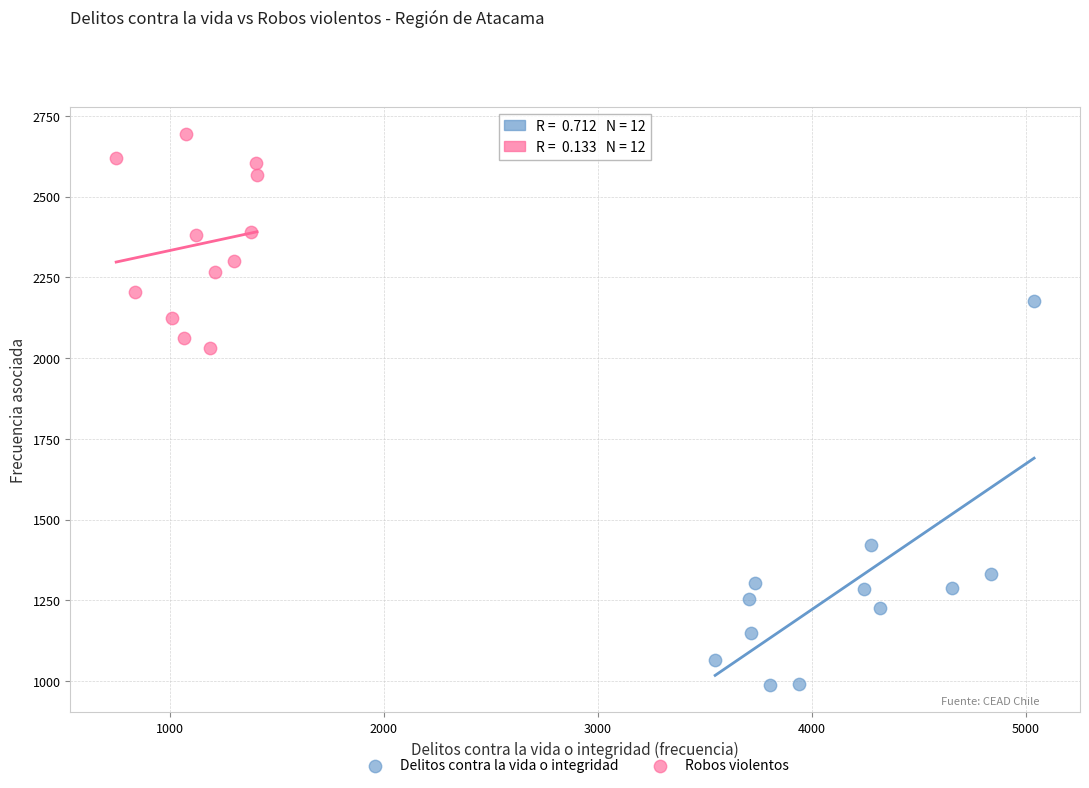

Which series has the largest Y range (max minus min)?

Delitos contra la vida o integridad